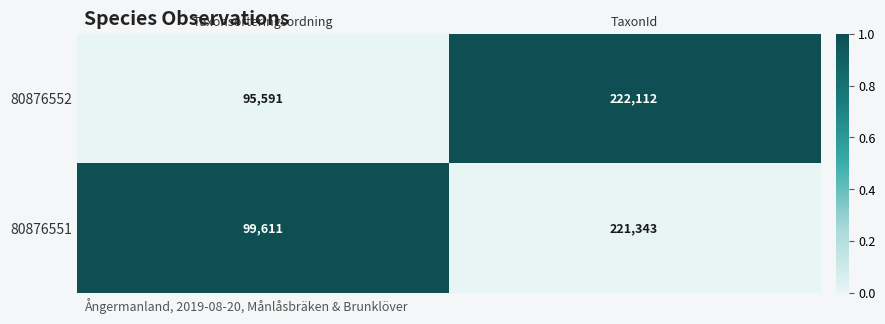

True or false: 80876552 has a value of 222112 at TaxonId.

True